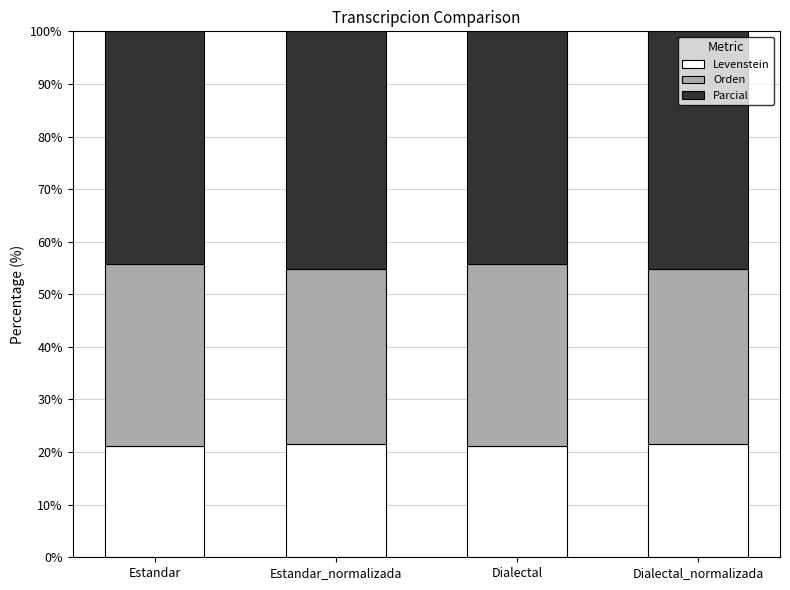

What is the total value across all series at Estandar?

100.0